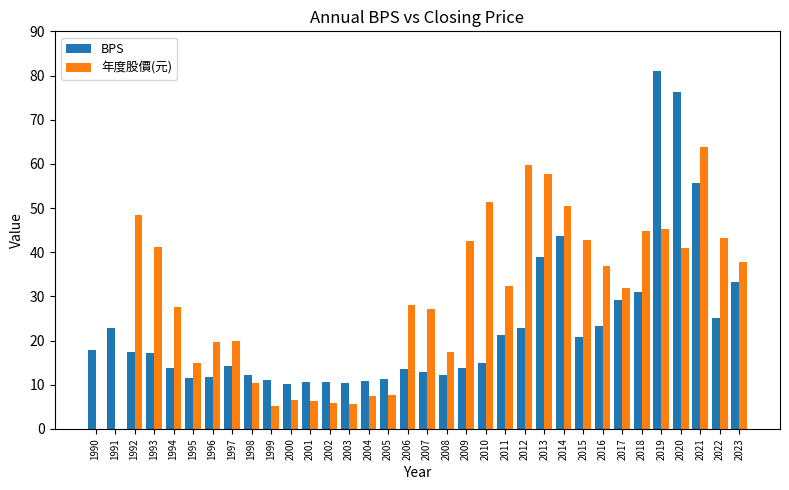

What is the highest value of the 年度股價(元) series?

63.8